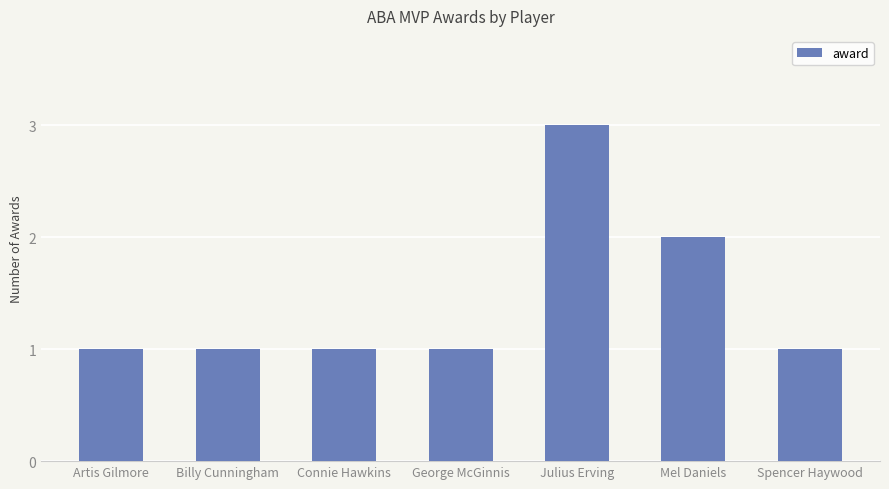

What is the difference between the second highest and minimum values?

1